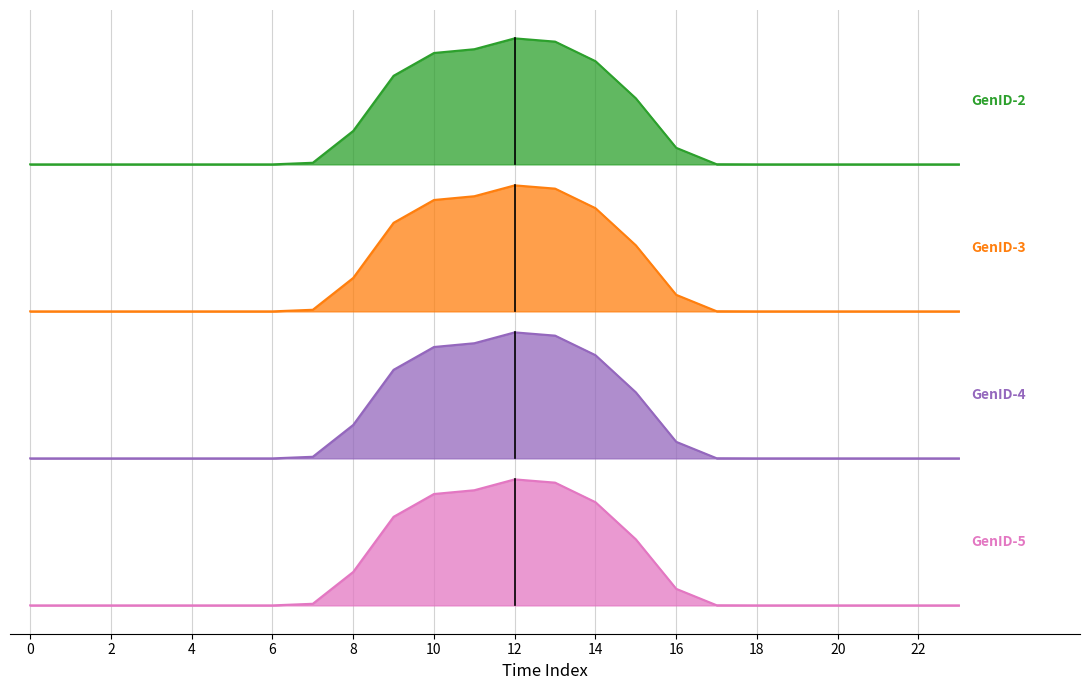

What are all the series names shown in the legend?

GenID-2, GenID-3, GenID-4, GenID-5